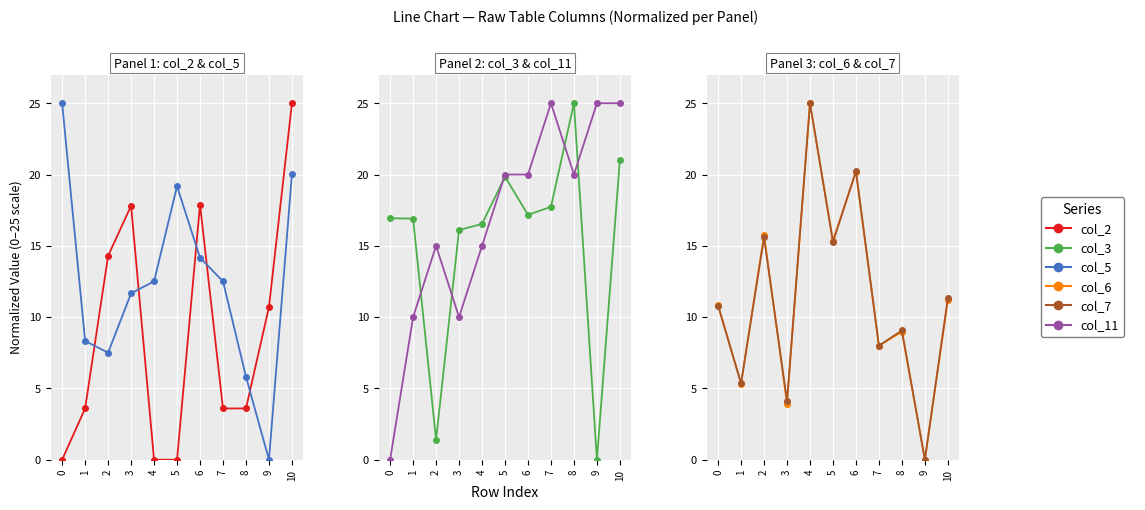

True or false: col_11 has a value of 33.7 at 9.

False